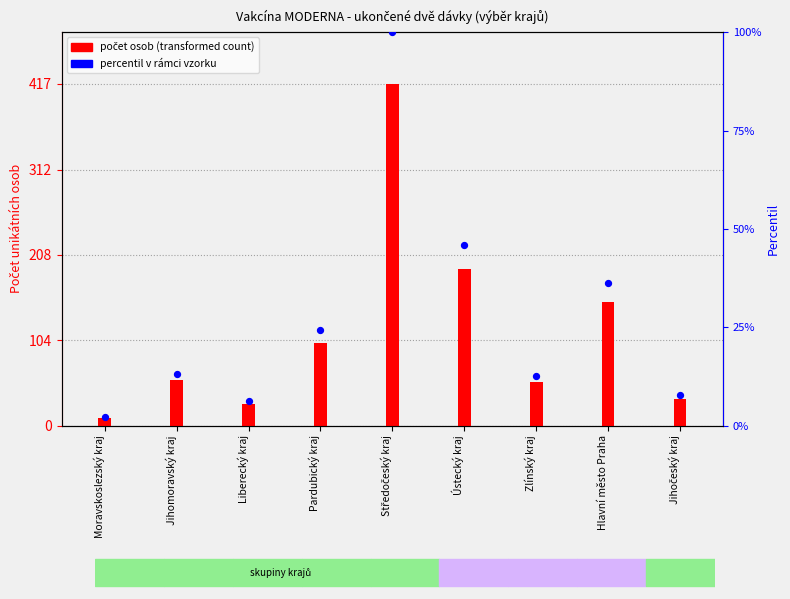

Which series has the largest Y range (max minus min)?

počet osob (transformed count)